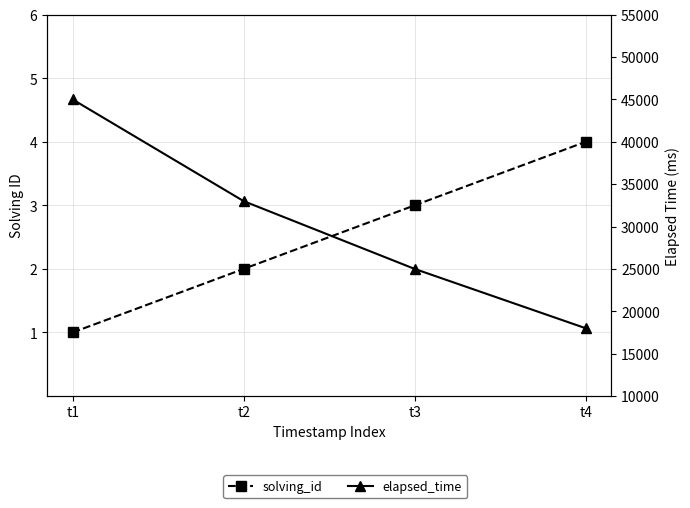

What is the sum of all elapsed_time values?

121000